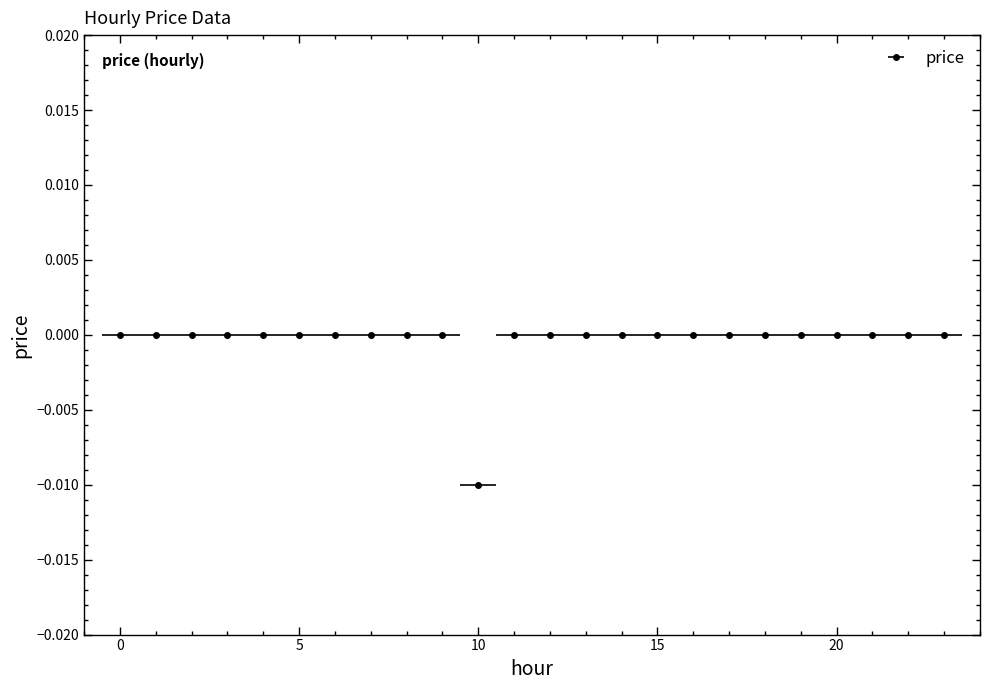

True or false: there are more than 0 points higher than both neighbors.

False